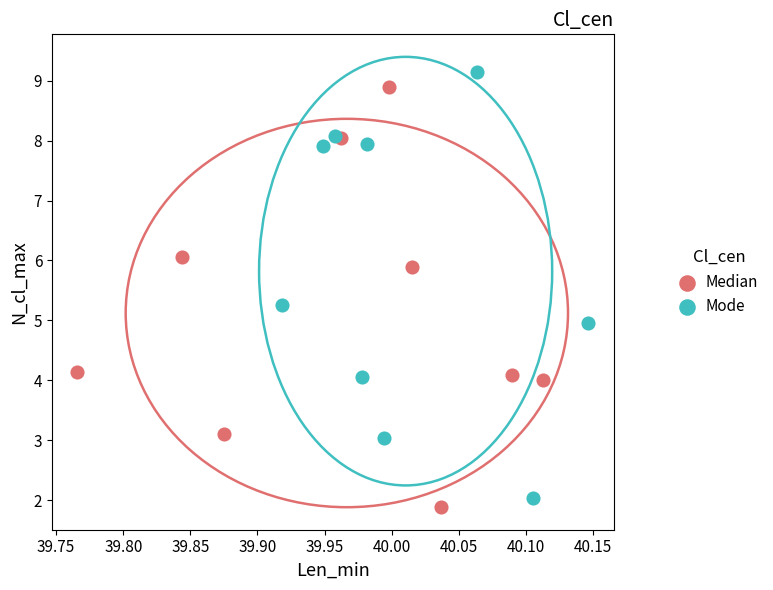

What are all the series names shown in the legend?

Median, Mode